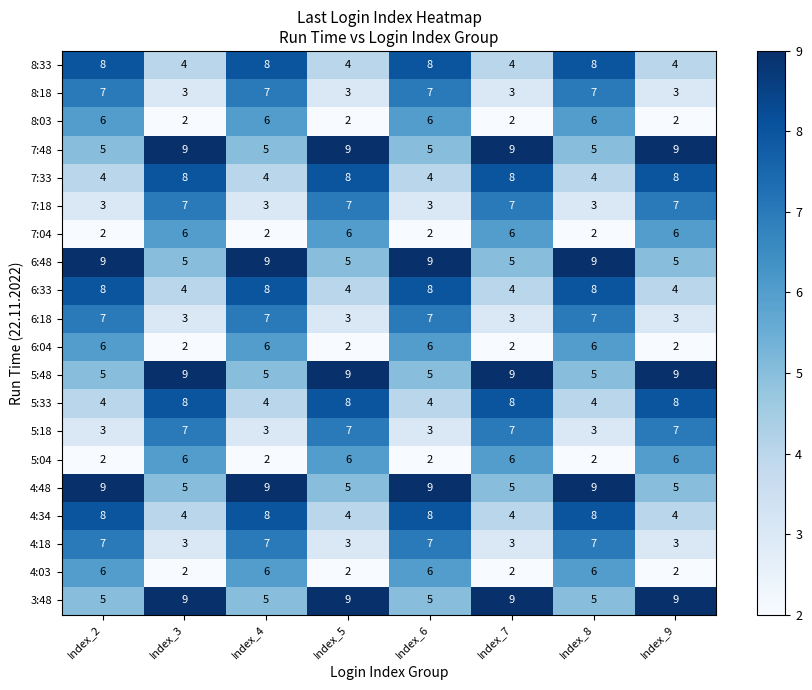

What is the sum of the 7:18 values at Index_9 and Index_3?

14